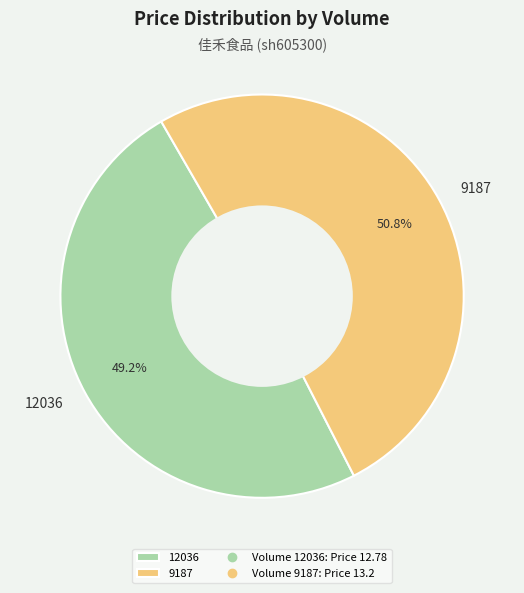

The 12036 slice represents 55% of the pie. True or false?

False